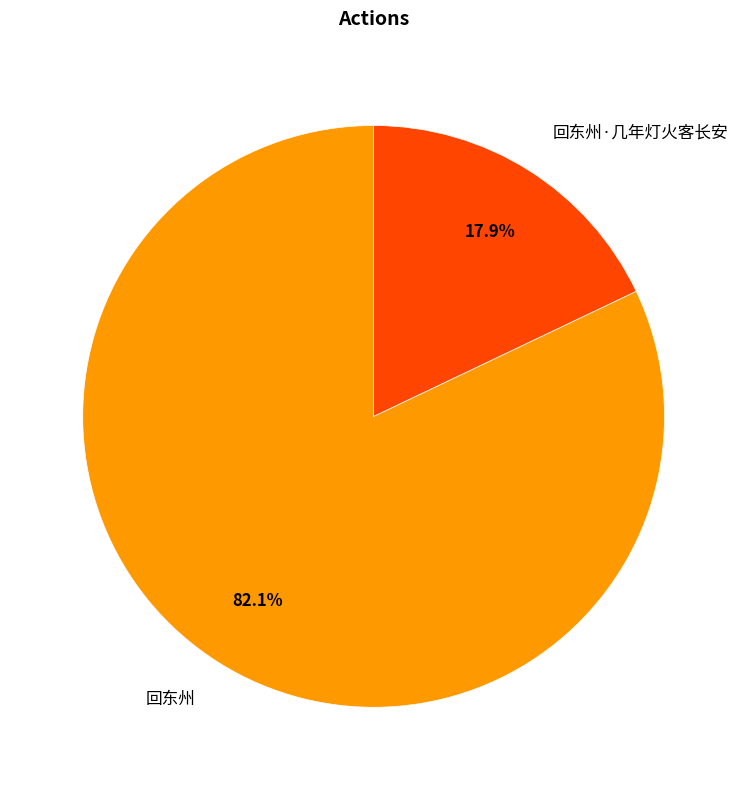

Combined, what portion of the pie is 回东州·几年灯火客长安 and 回东州?

100.0%